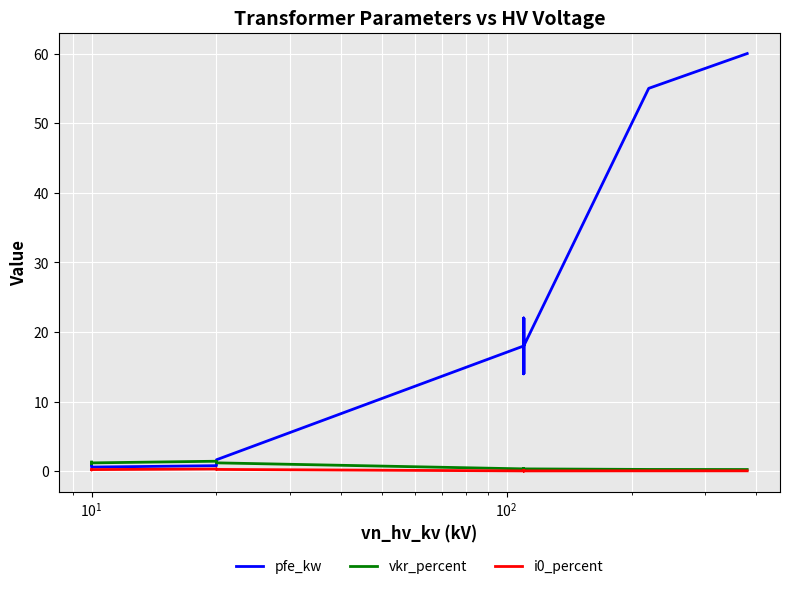

How many interior local valleys does the i0_percent series have?

4